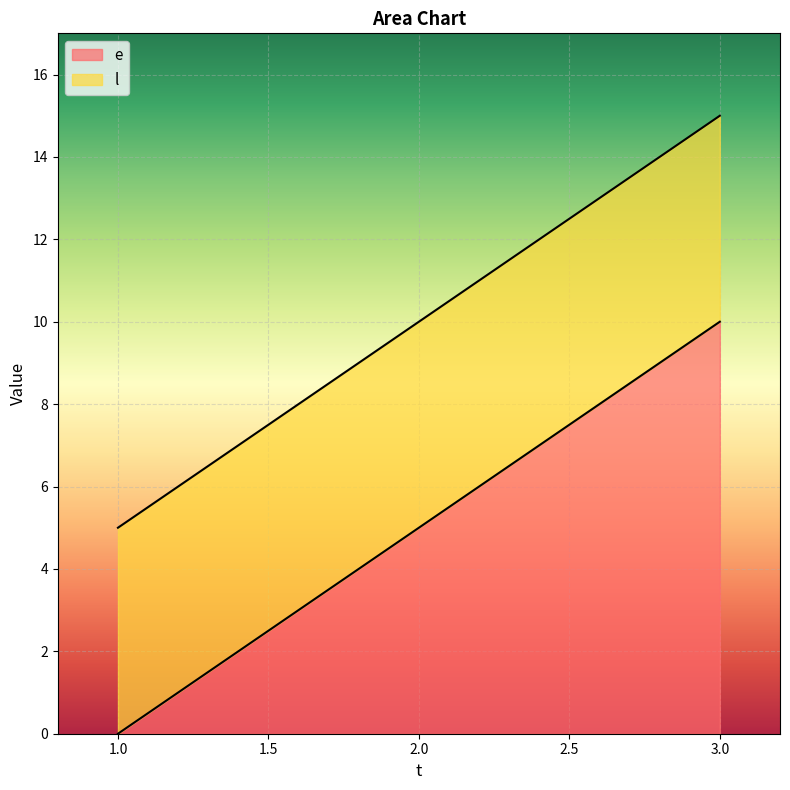

At 2, list the series in order from smallest to largest.

e, l